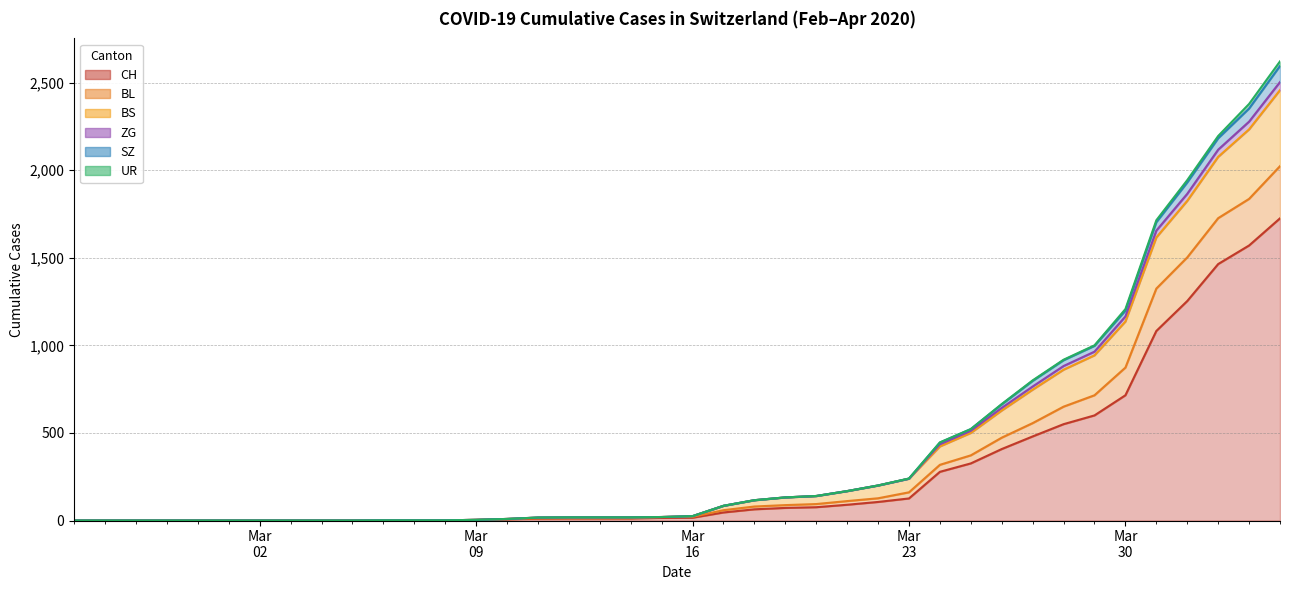

True or false: SZ and CH cross at least once.

False